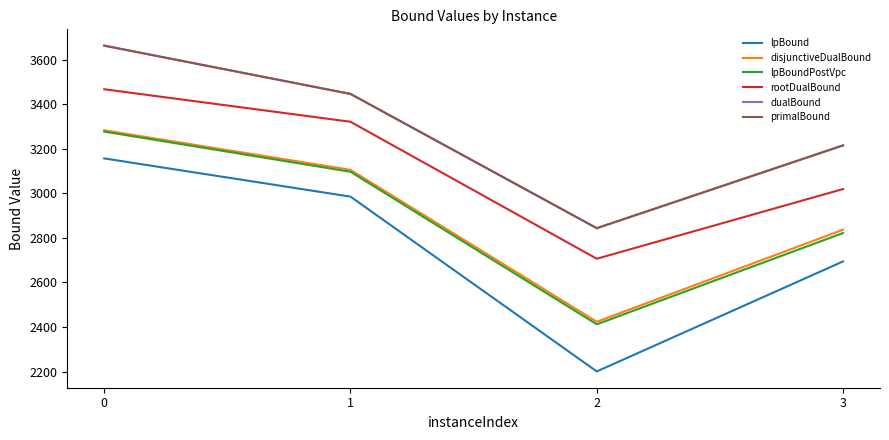

List the labels in order of dualBound value, smallest first.

2, 3, 1, 0